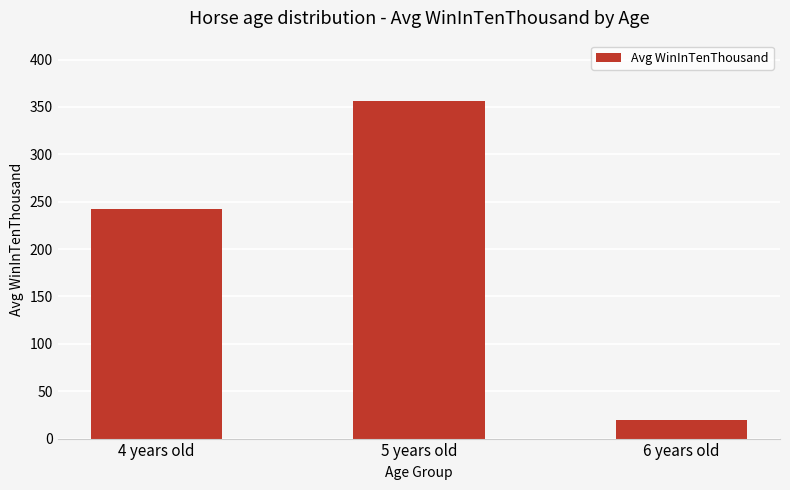

Which category has the lowest value across all series?

6 years old